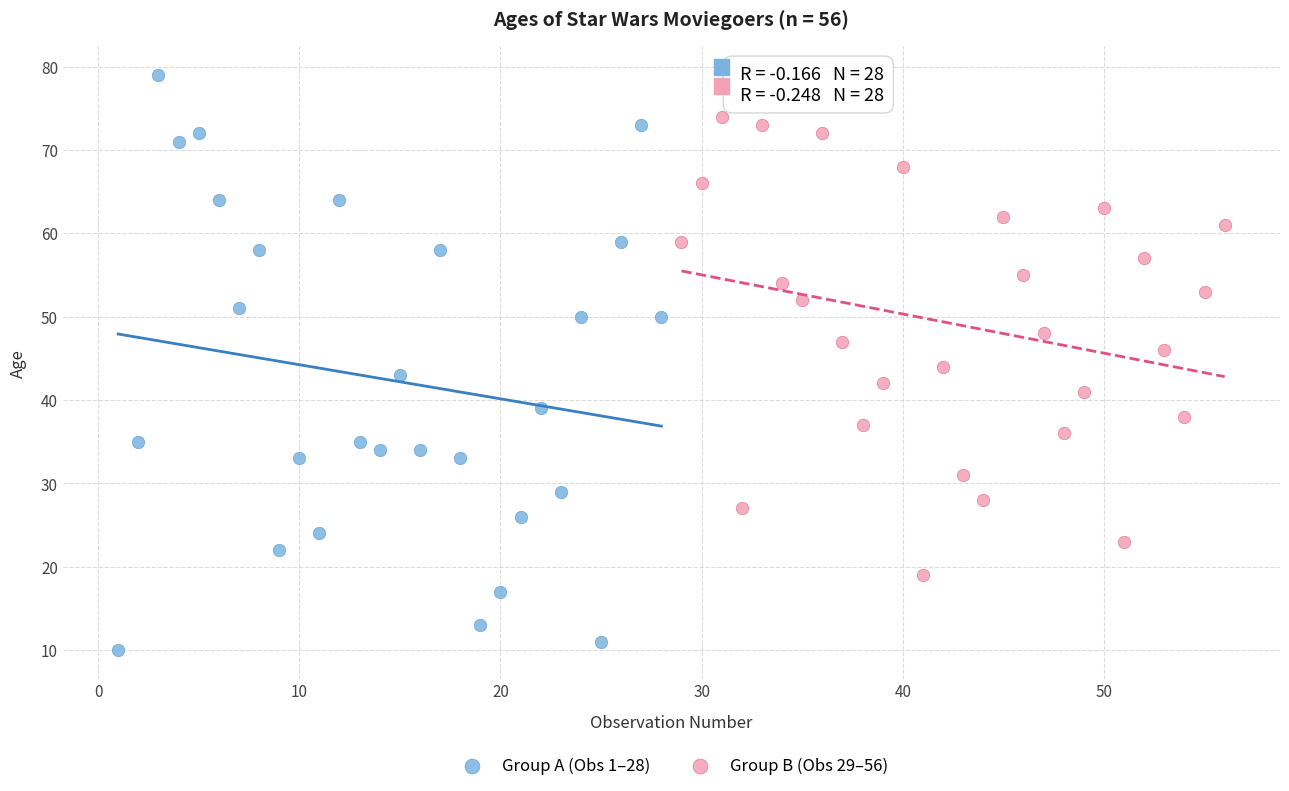

Which series has the widest spread of Y values?

Group A (Obs 1–28)